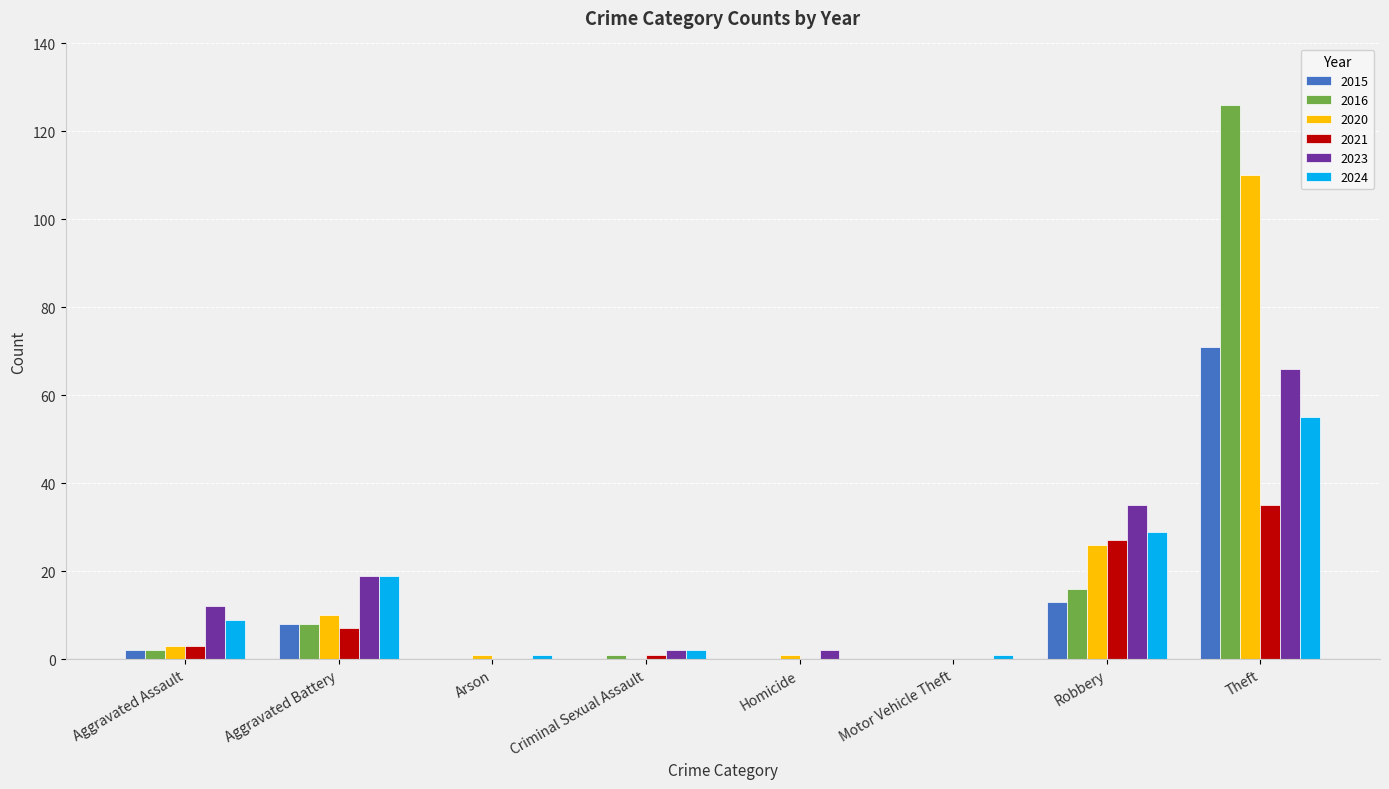

True or false: 2015 has a value of 13 at Robbery.

True